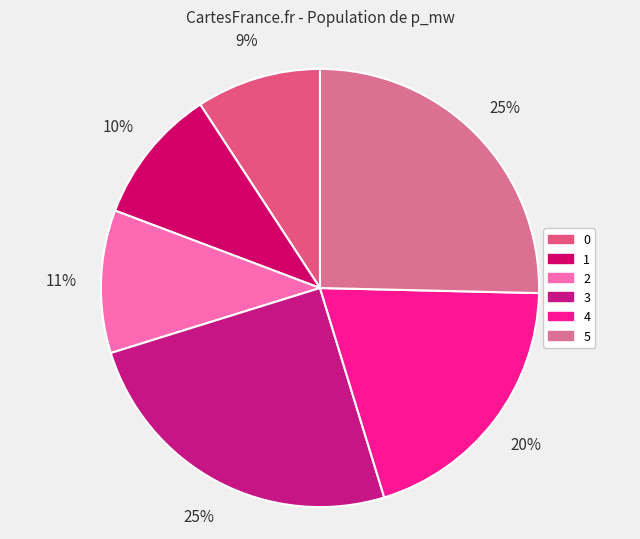

What percentage is NOT represented by 3?

75.1%